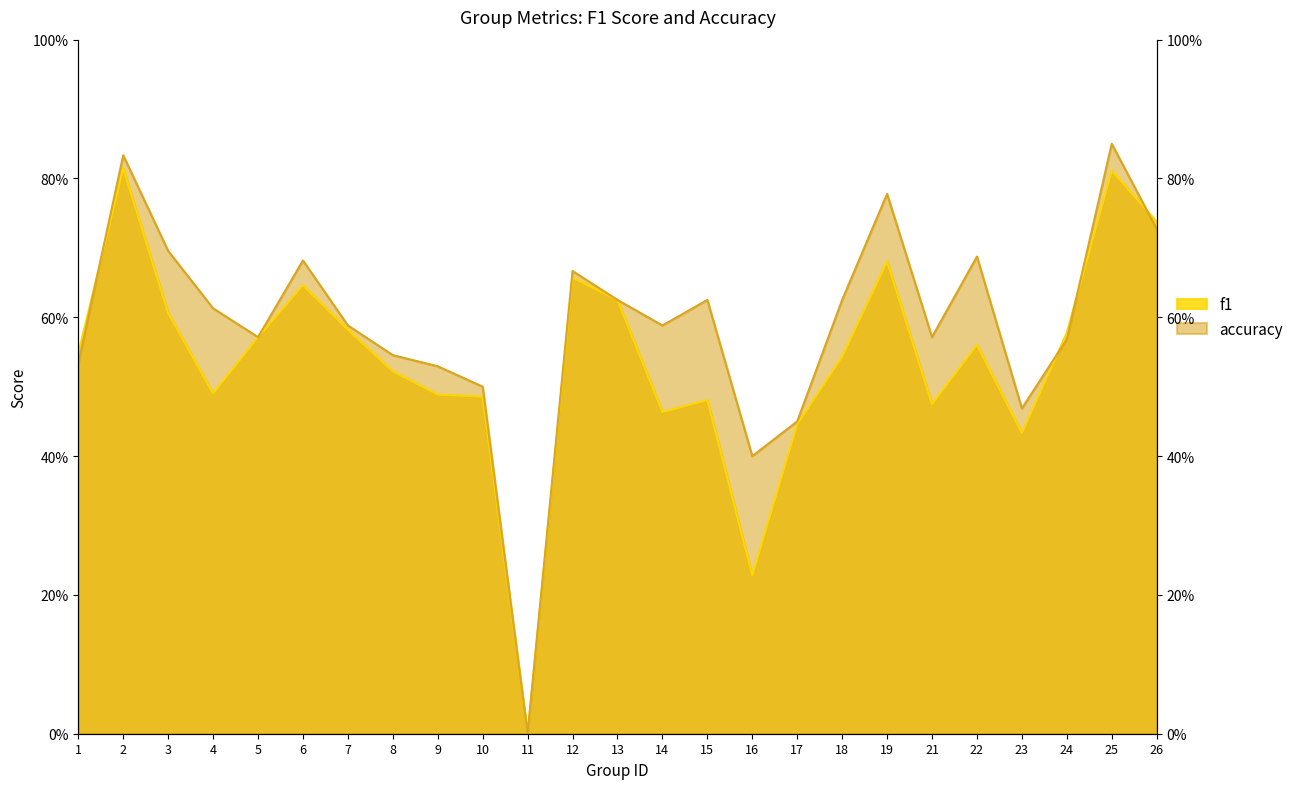

At which category does f1 reach its first local peak?

2